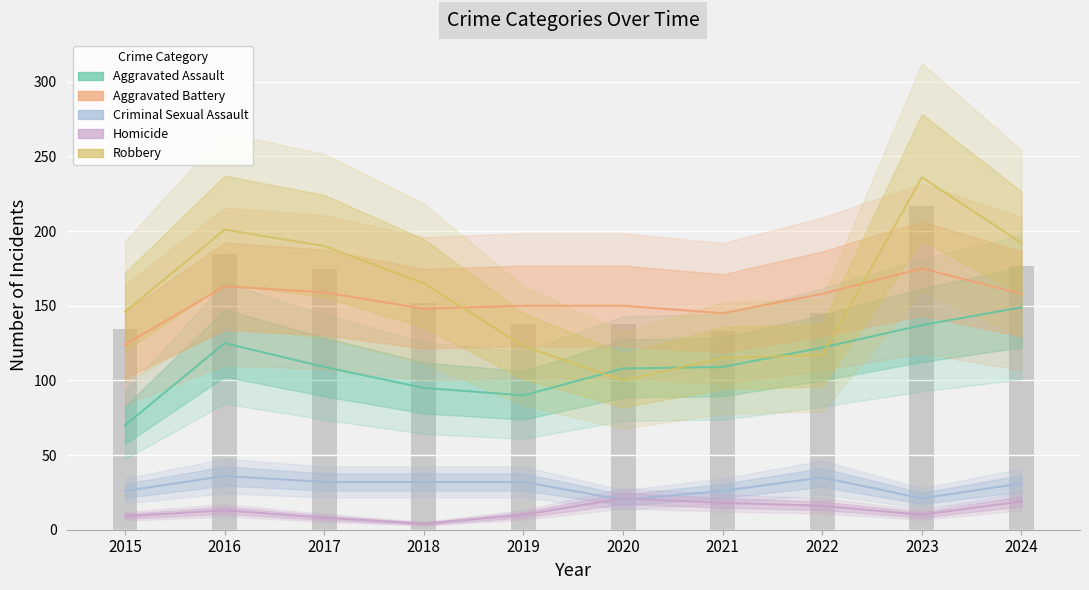

Which category has the highest value across all series?

2023